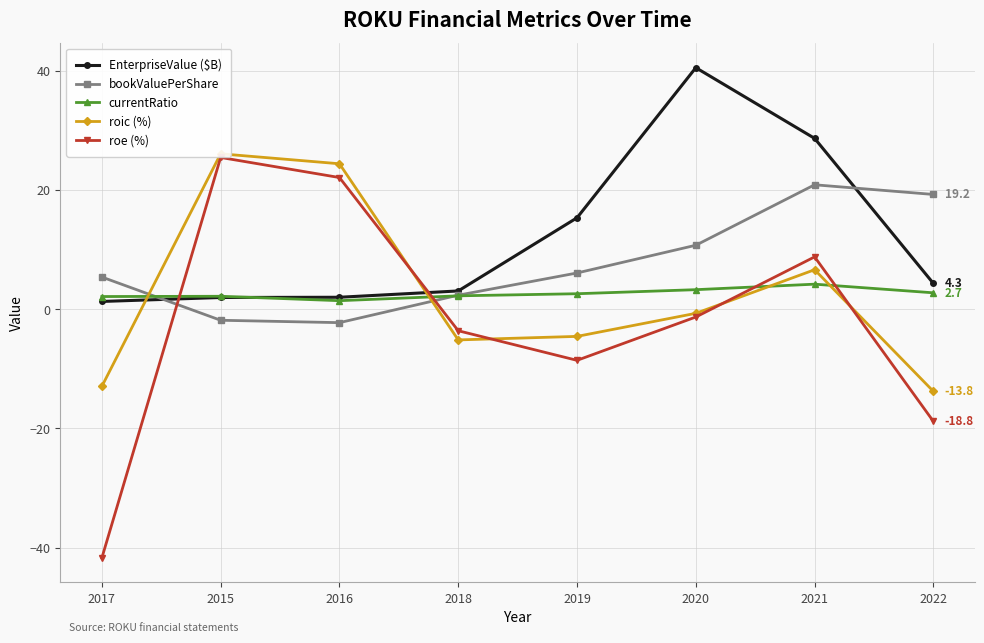

How many times do roic (%) and currentRatio cross each other?

4